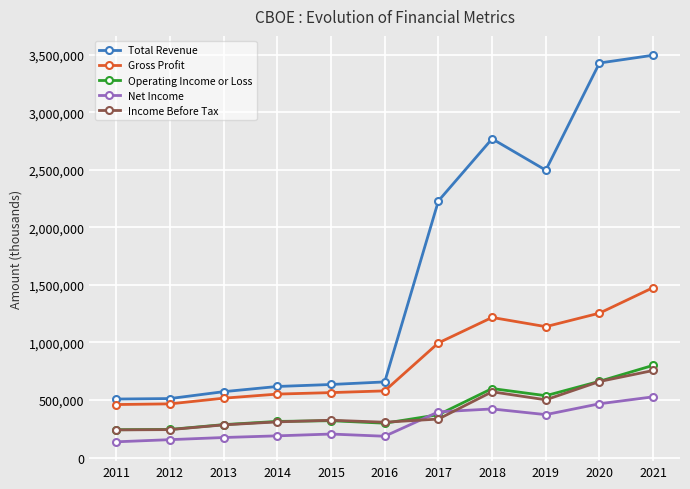

The value of Net Income at 2018 is 422100. True or false?

True